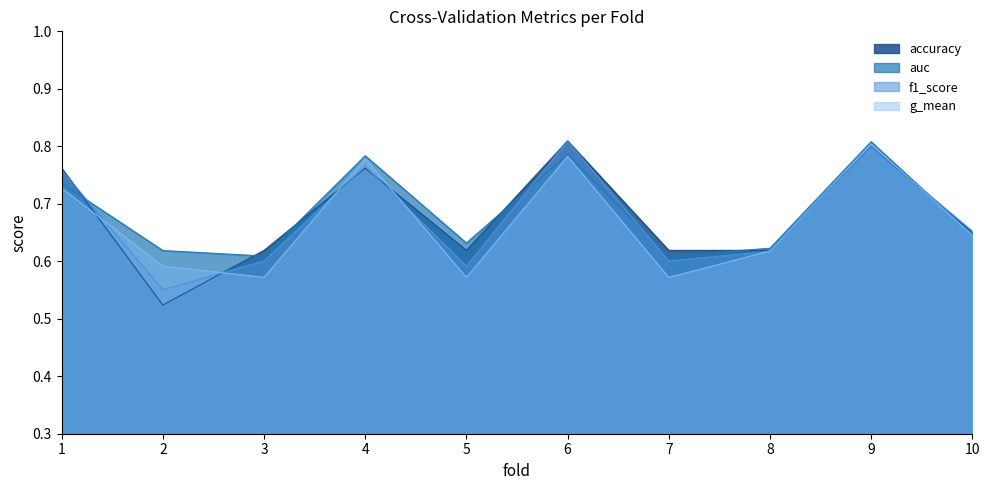

Rank the series by their average value, from highest to lowest.

auc, accuracy, f1_score, g_mean